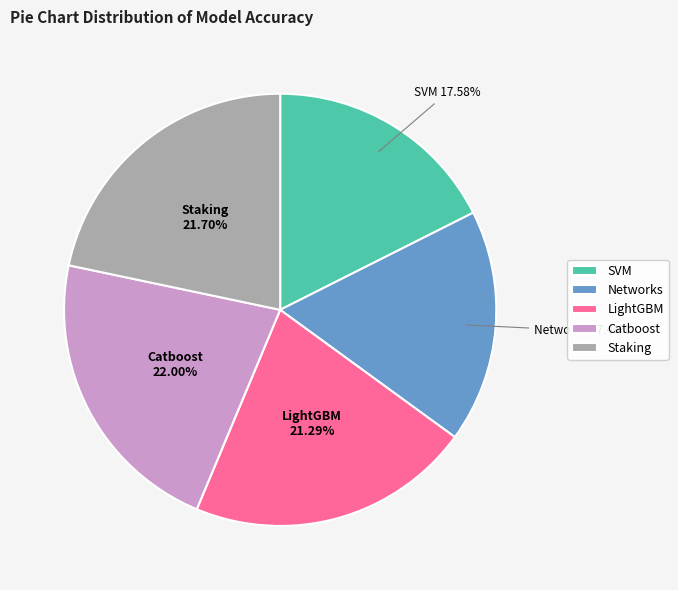

What percentage is the Catboost slice, to the nearest percent?

22%